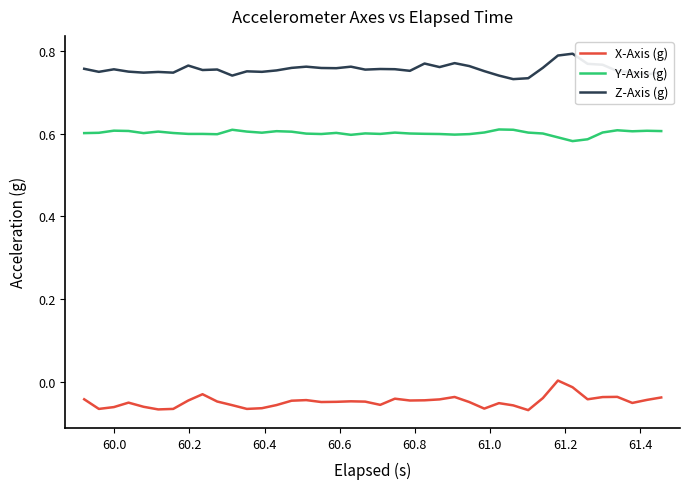

True or false: Z-Axis (g) and Y-Axis (g) intersect in this chart.

False